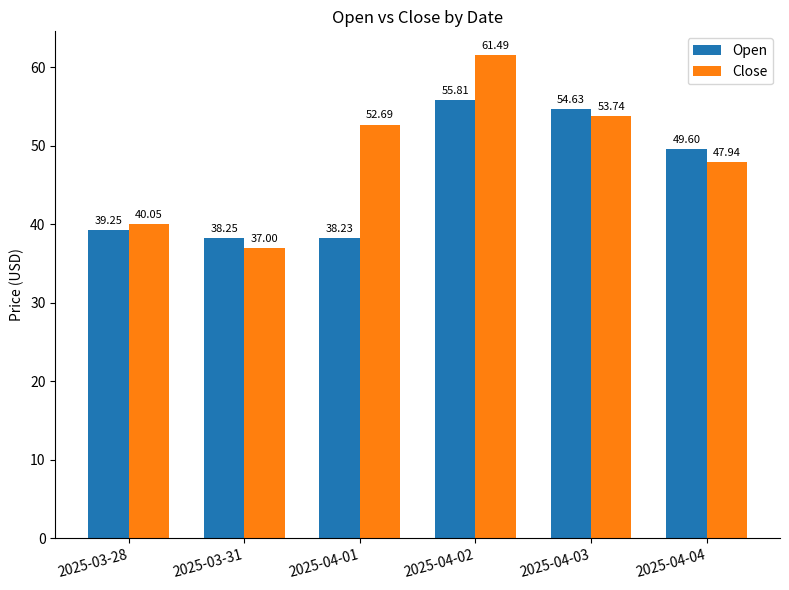

What is the lowest value of the Close series?

37.0